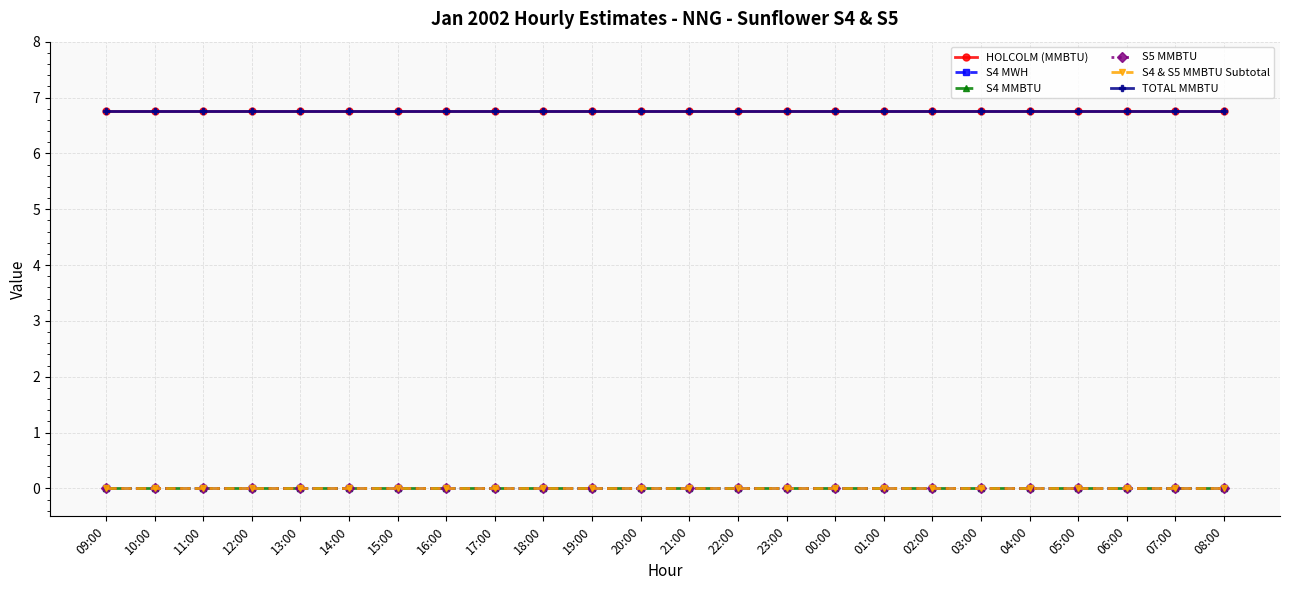

Is this an area chart (filled region under the line)?

No